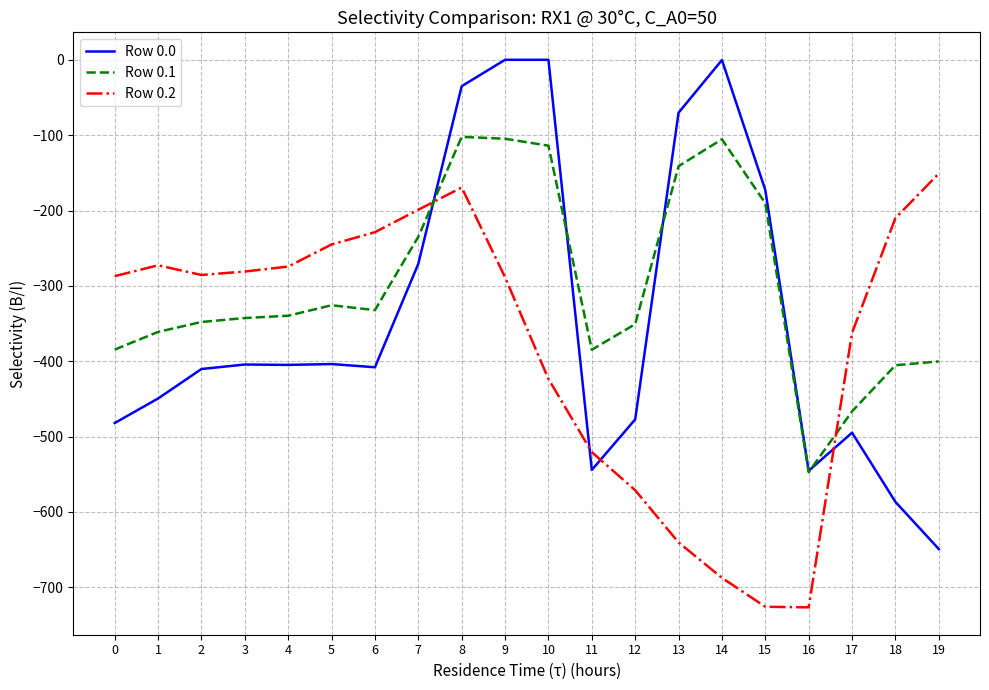

What is the difference between the maximum and second lowest values in the Row 0.1 series?

364.3